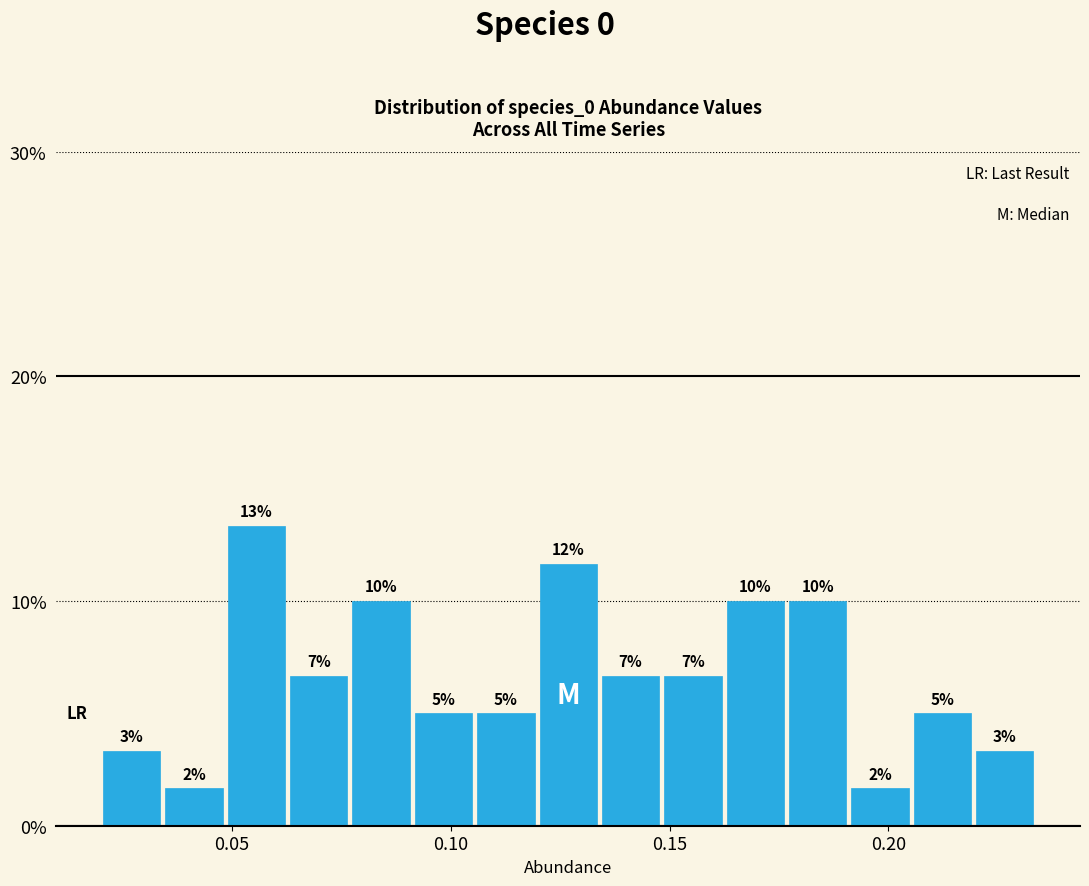

Read against the x-axis, roughly where is the centre of the tallest bar?

0.055